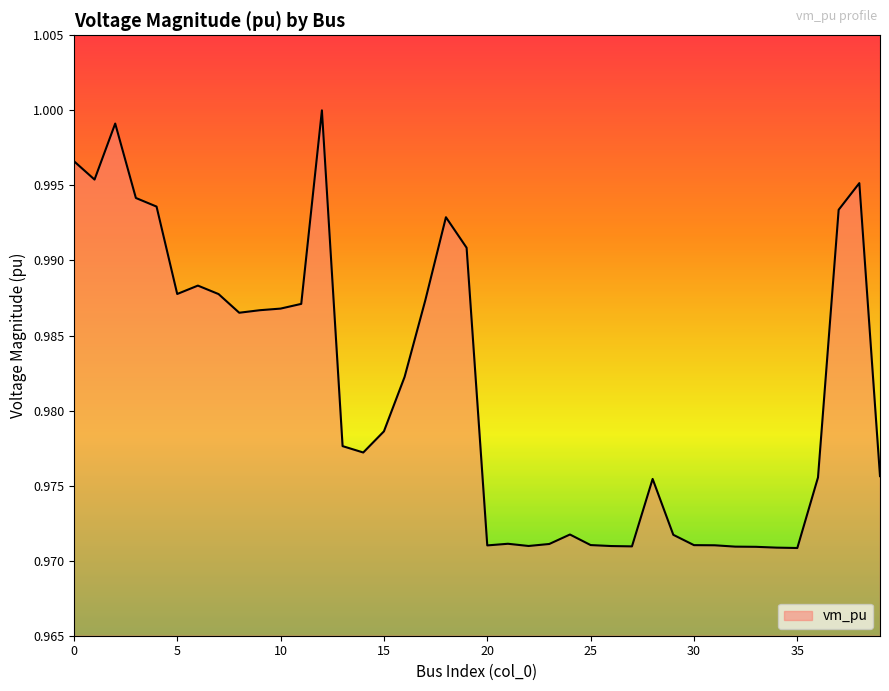

What is the smallest value displayed?

1.0